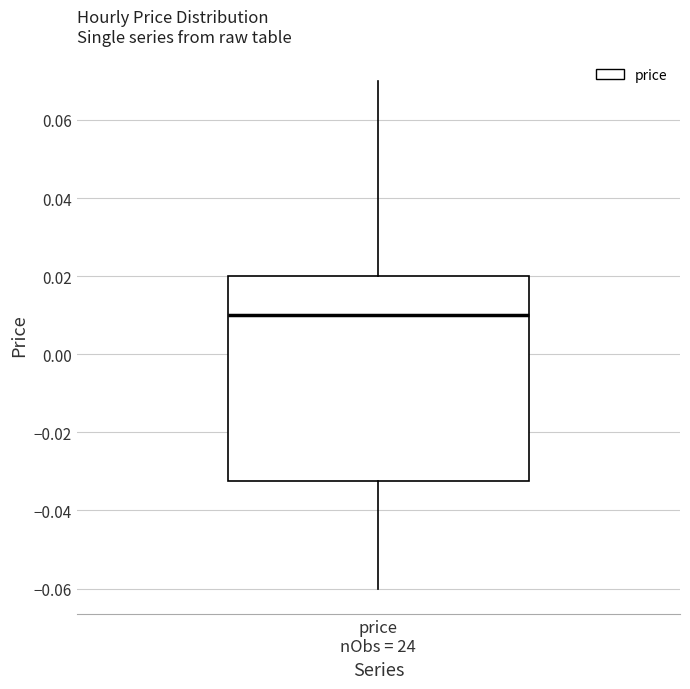

Read this box plot against the y-axis: the position of the median line, the range covered by the box, and the ends of both whiskers. The values are not printed on the chart, so give them approximately, as read against the axis.

median 0.010, box -0.032 to 0.020, whiskers -0.060 to 0.070